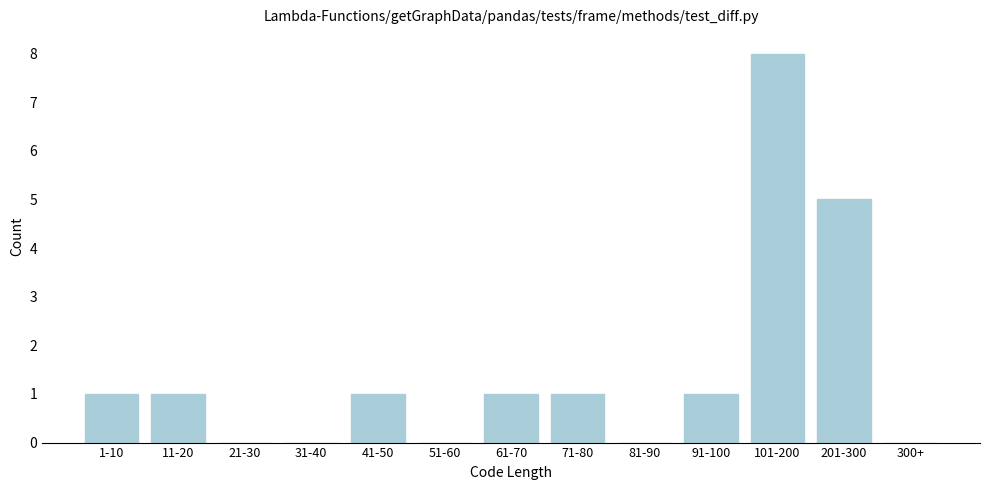

Reading right to left, extract all data points from this chart.

300+=0	201-300=5	101-200=8	91-100=1	81-90=0	71-80=1	61-70=1	51-60=0	41-50=1	31-40=0	21-30=0	11-20=1	1-10=1